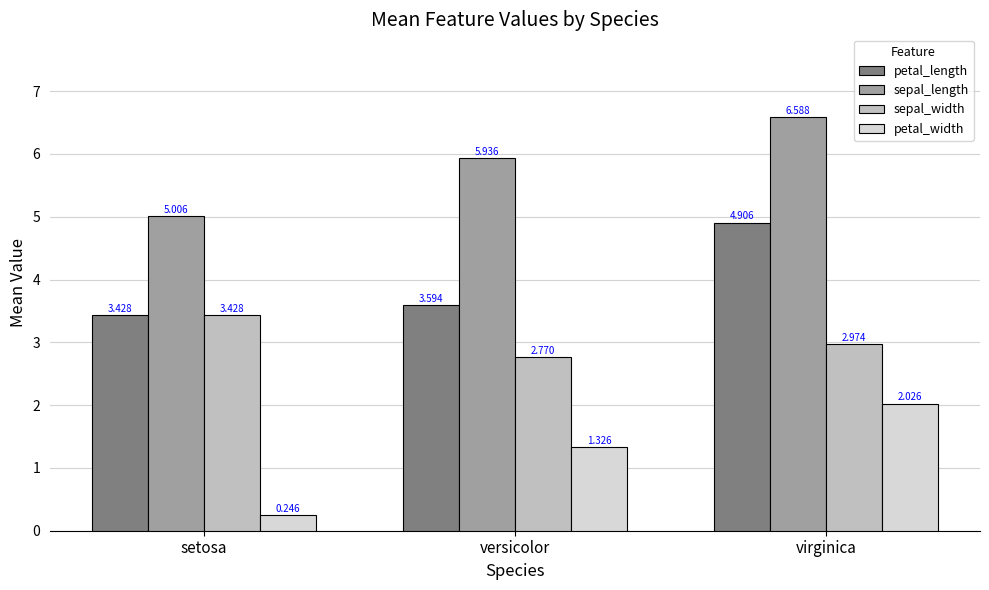

What is the label of the 2nd bar from the right?

versicolor